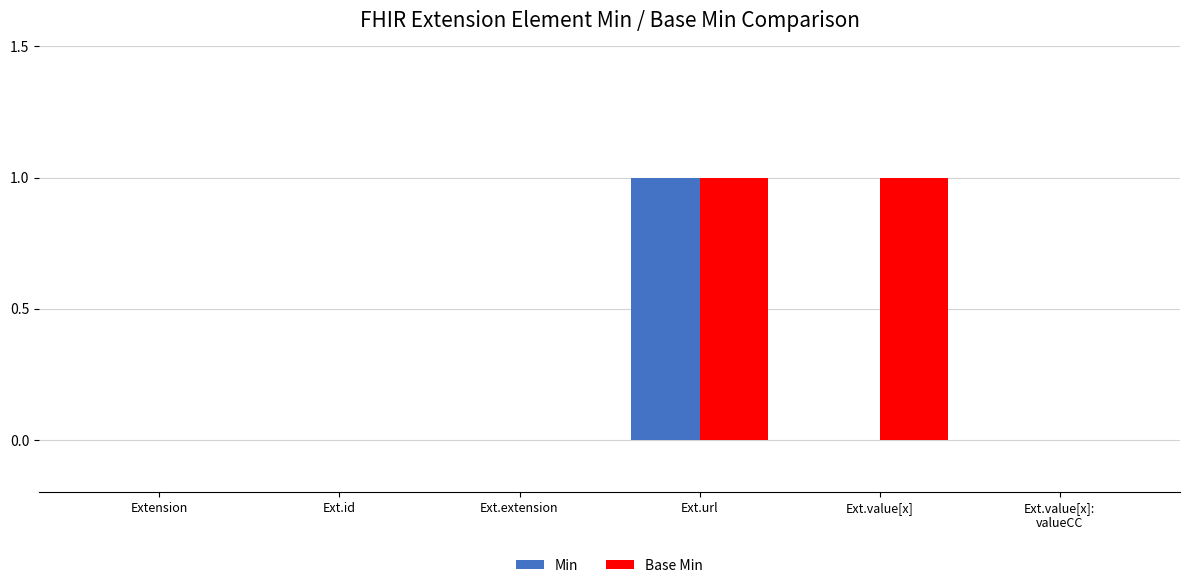

True or false: Min has a value of 0 at Ext.value[x].

True